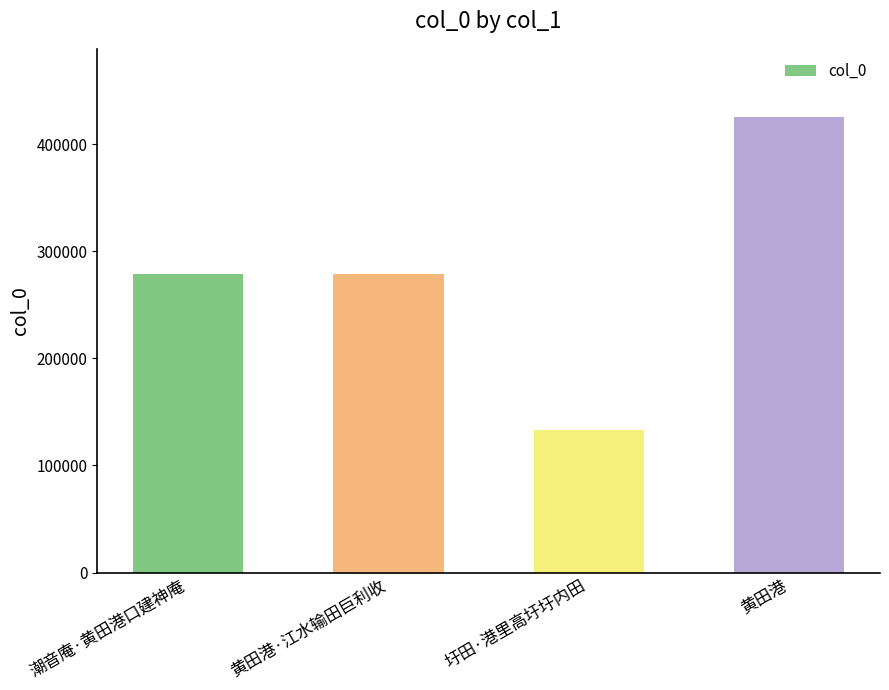

What is the greatest value displayed?

425212